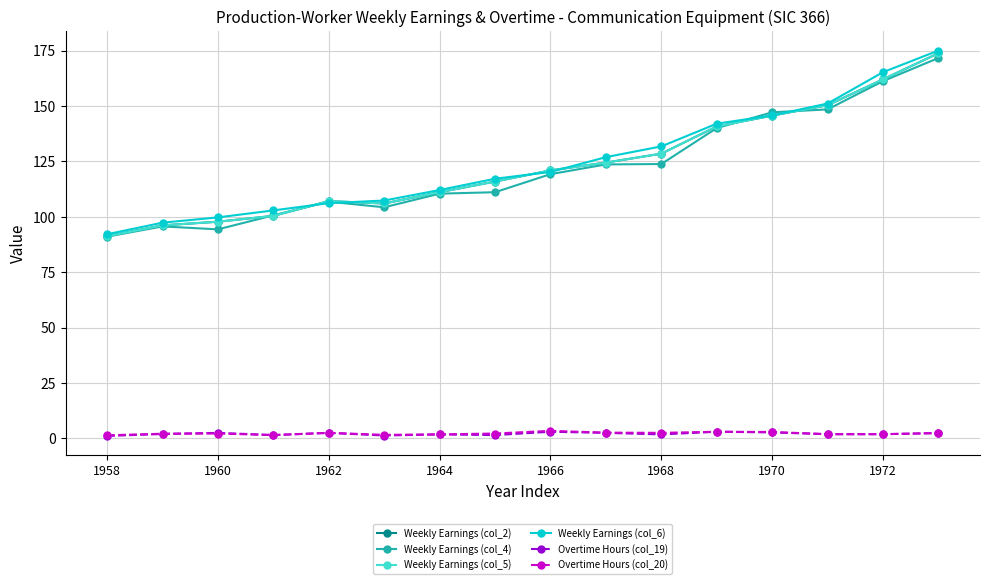

True or false: Weekly Earnings (col_5) has more than 2 points higher than both neighbors.

False